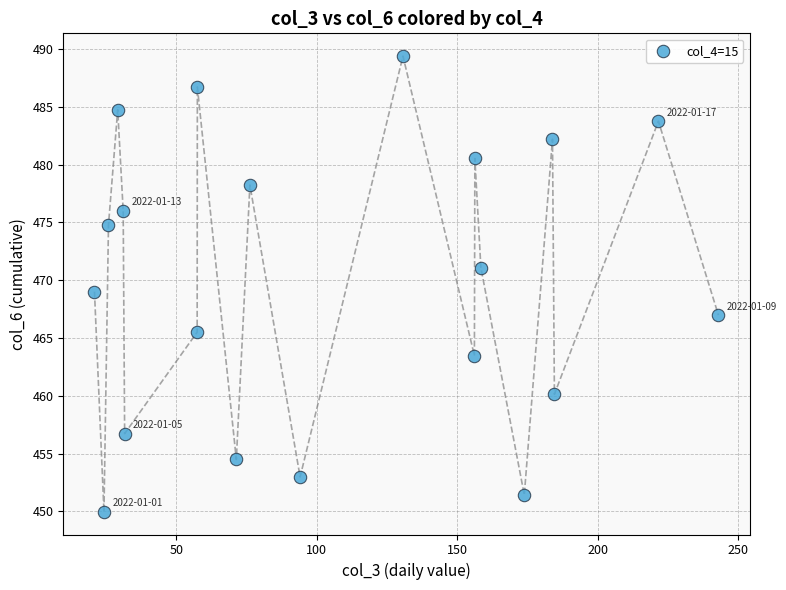

What is the range of Y values (max minus min)?

39.4